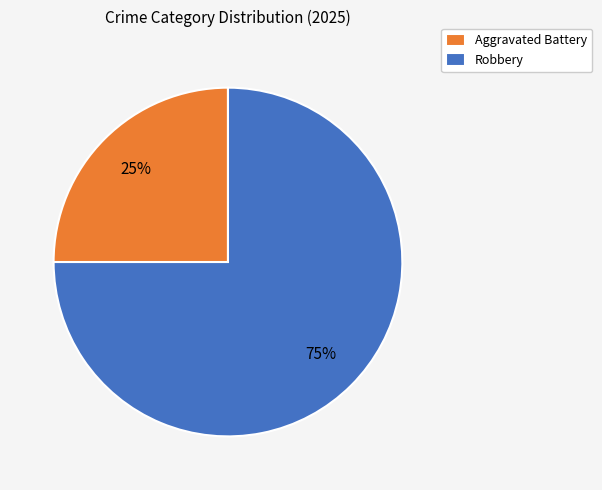

Is the sum of Robbery and Aggravated Battery greater than half?

Yes